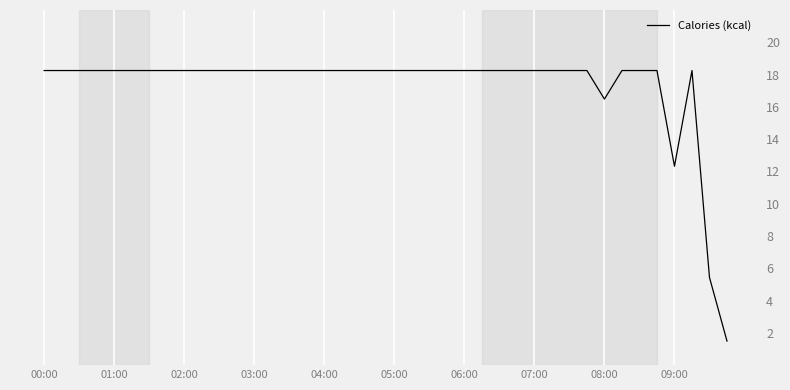

Count the number of data series in this chart.

1